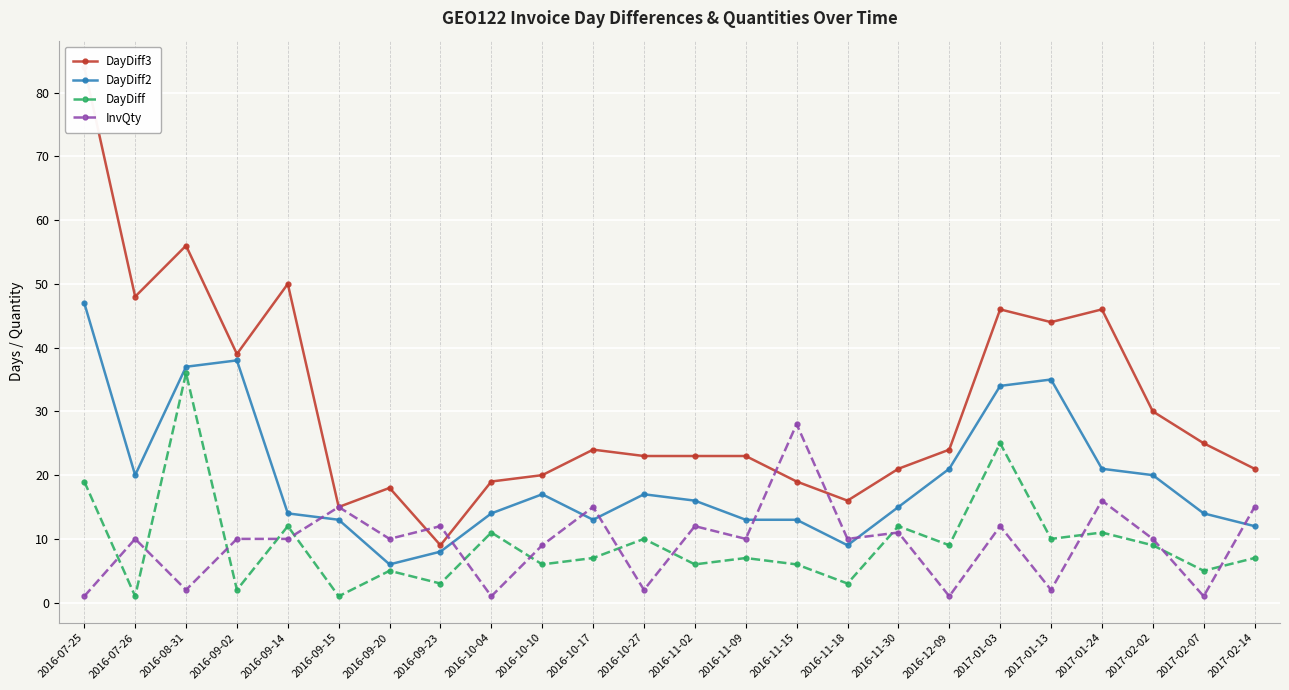

What is the difference between the DayDiff values at 2016-10-10 and 2016-09-14?

6